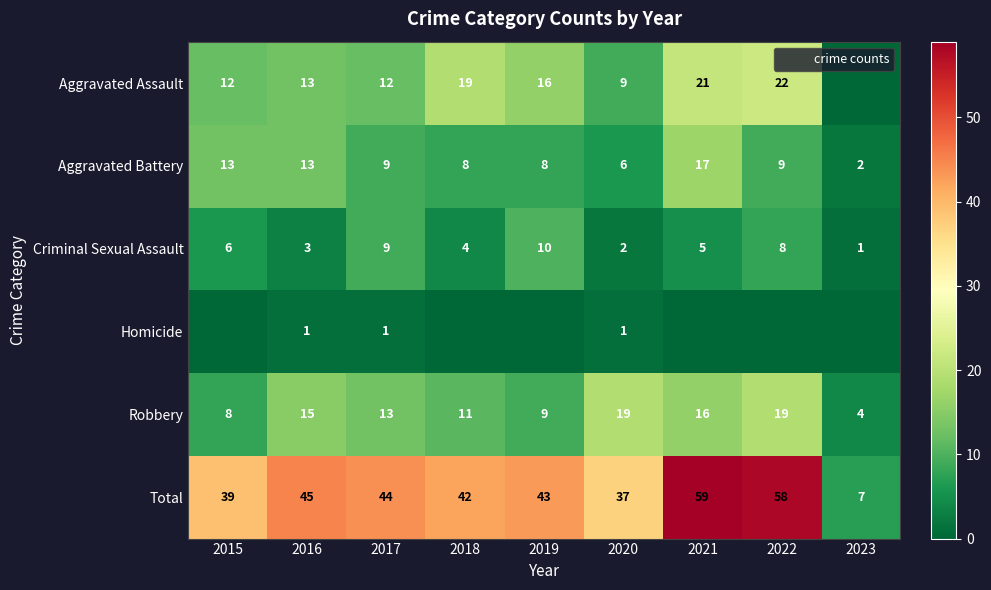

Which series has the largest range (max minus min)?

Total